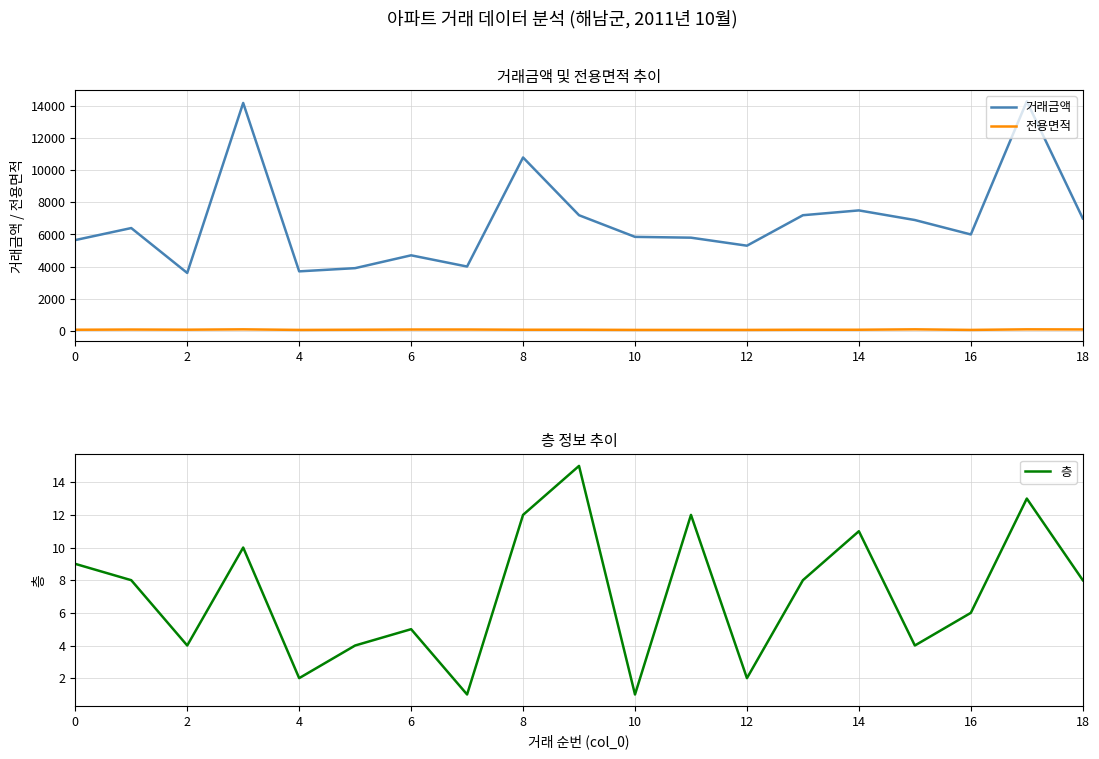

What is the sum of the 전용면적 values at 0 and 12?

109.3